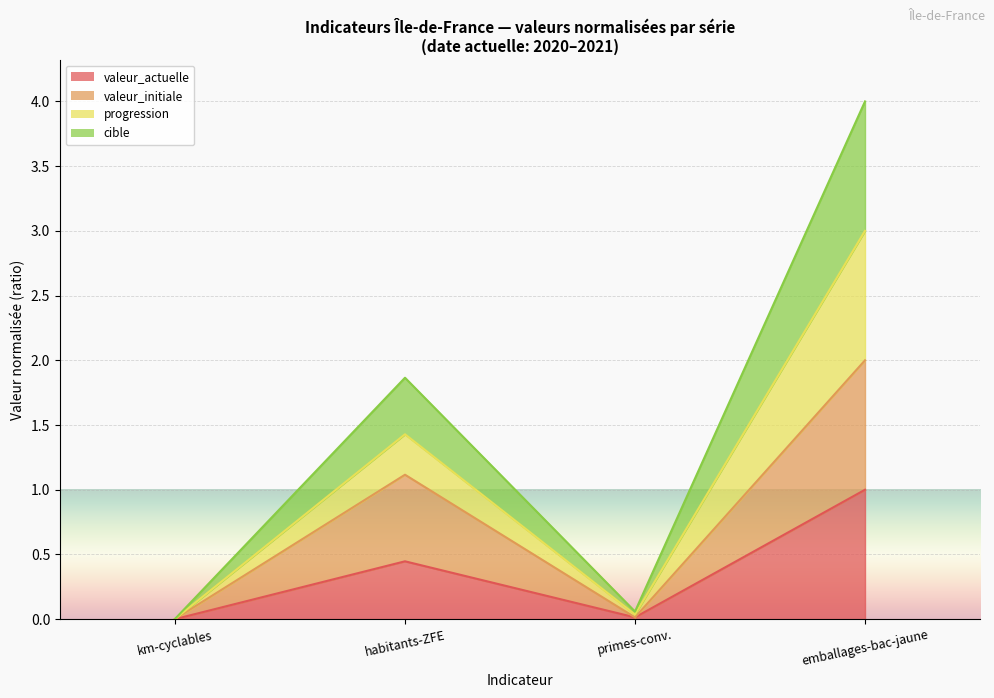

Is the value of valeur_initiale at km-cyclables greater than the value of cible at emballages-bac-jaune?

No